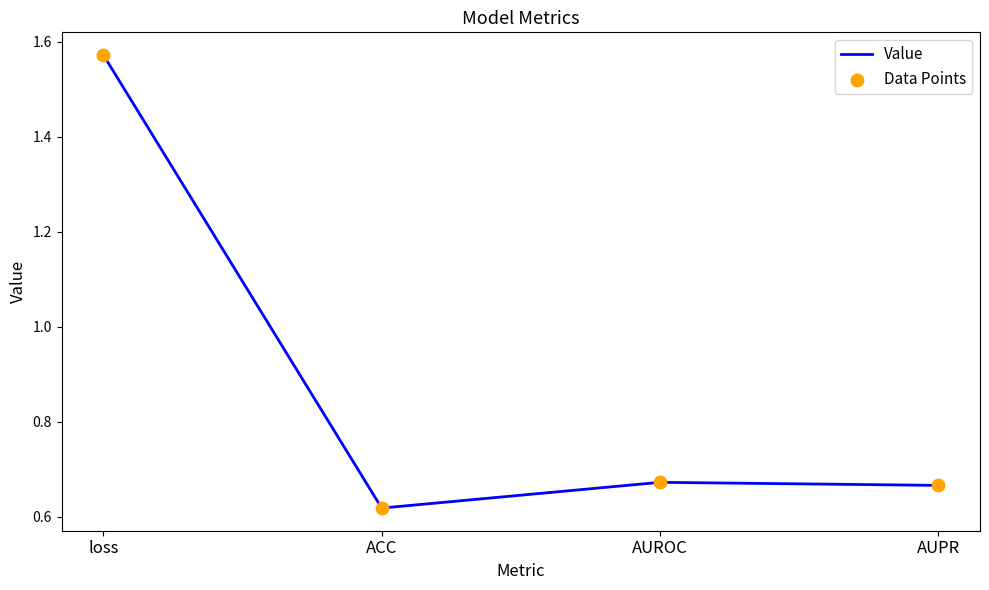

What is the change in value from ACC to AUROC?

+0.1